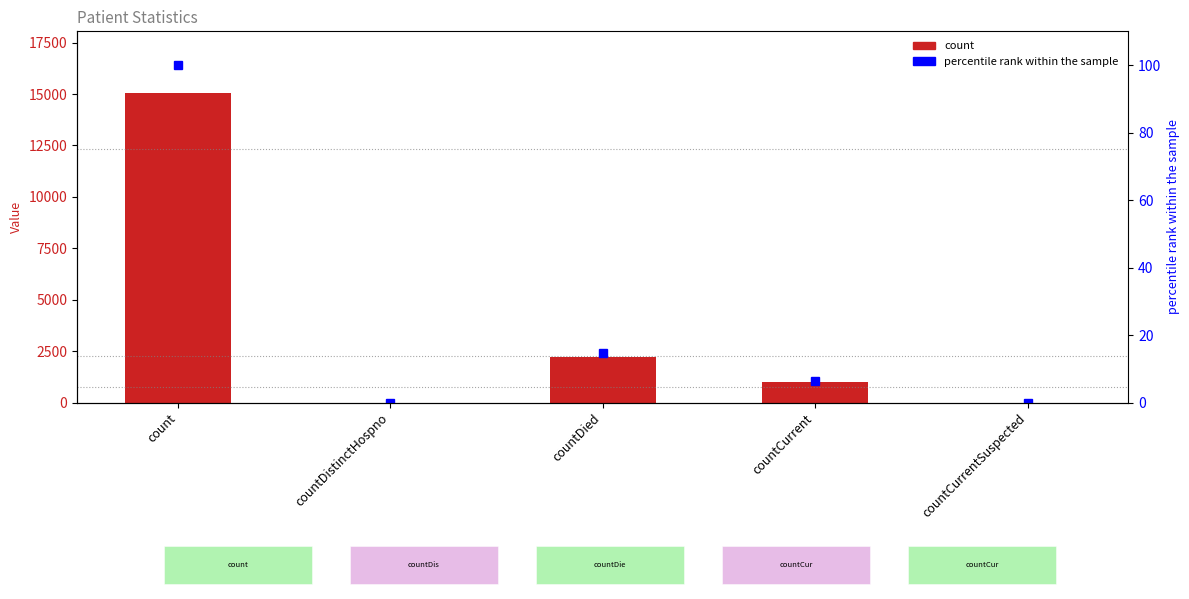

Which series changed the most between count and countDistinctHospno?

count